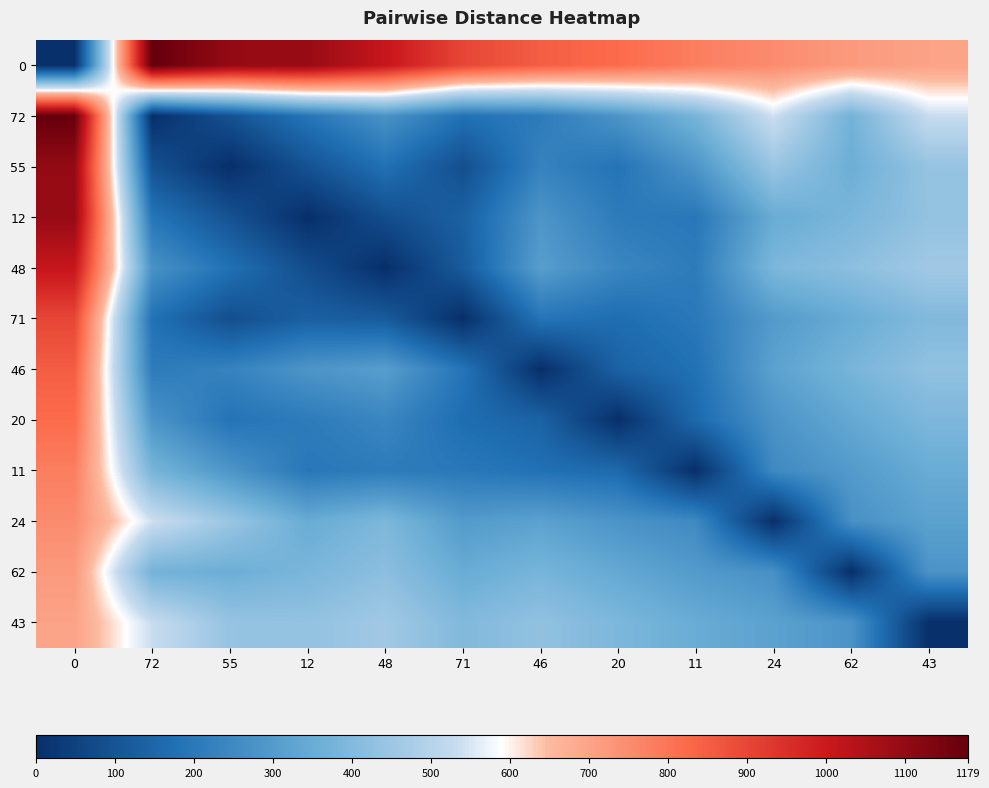

Reading left to right, transcribe all the data shown in this chart.

0: 0=0	72=1179	55=1097	12=1092	48=1009	71=900	46=850	20=820	11=780	24=750	62=720	43=700
72: 0=1179	72=0	55=95	12=192	48=275	71=182	46=209	20=282	11=379	24=541	62=371	43=533
55: 0=1097	72=95	55=0	12=97	48=180	71=87	46=230	20=187	11=284	24=446	62=359	43=438
12: 0=1092	72=192	55=97	12=0	48=83	71=135	46=284	20=209	11=197	24=349	62=385	43=433
48: 0=1009	72=275	55=180	12=83	48=0	71=120	46=310	20=240	11=210	24=390	62=420	43=460
71: 0=900	72=182	55=87	12=135	48=120	71=0	46=190	20=170	11=200	24=300	62=350	43=400
46: 0=850	72=209	55=230	12=284	48=310	71=190	46=0	20=140	11=180	24=320	62=380	43=430
20: 0=820	72=282	55=187	12=209	48=240	71=170	46=140	20=0	11=160	24=280	62=340	43=390
11: 0=780	72=379	55=284	12=197	48=210	71=200	46=180	20=160	11=0	24=250	62=300	43=350
24: 0=750	72=541	55=446	12=349	48=390	71=300	46=320	20=280	11=250	24=0	62=270	43=320
62: 0=720	72=371	55=359	12=385	48=420	71=350	46=380	20=340	11=300	24=270	62=0	43=280
43: 0=700	72=533	55=438	12=433	48=460	71=400	46=430	20=390	11=350	24=320	62=280	43=0